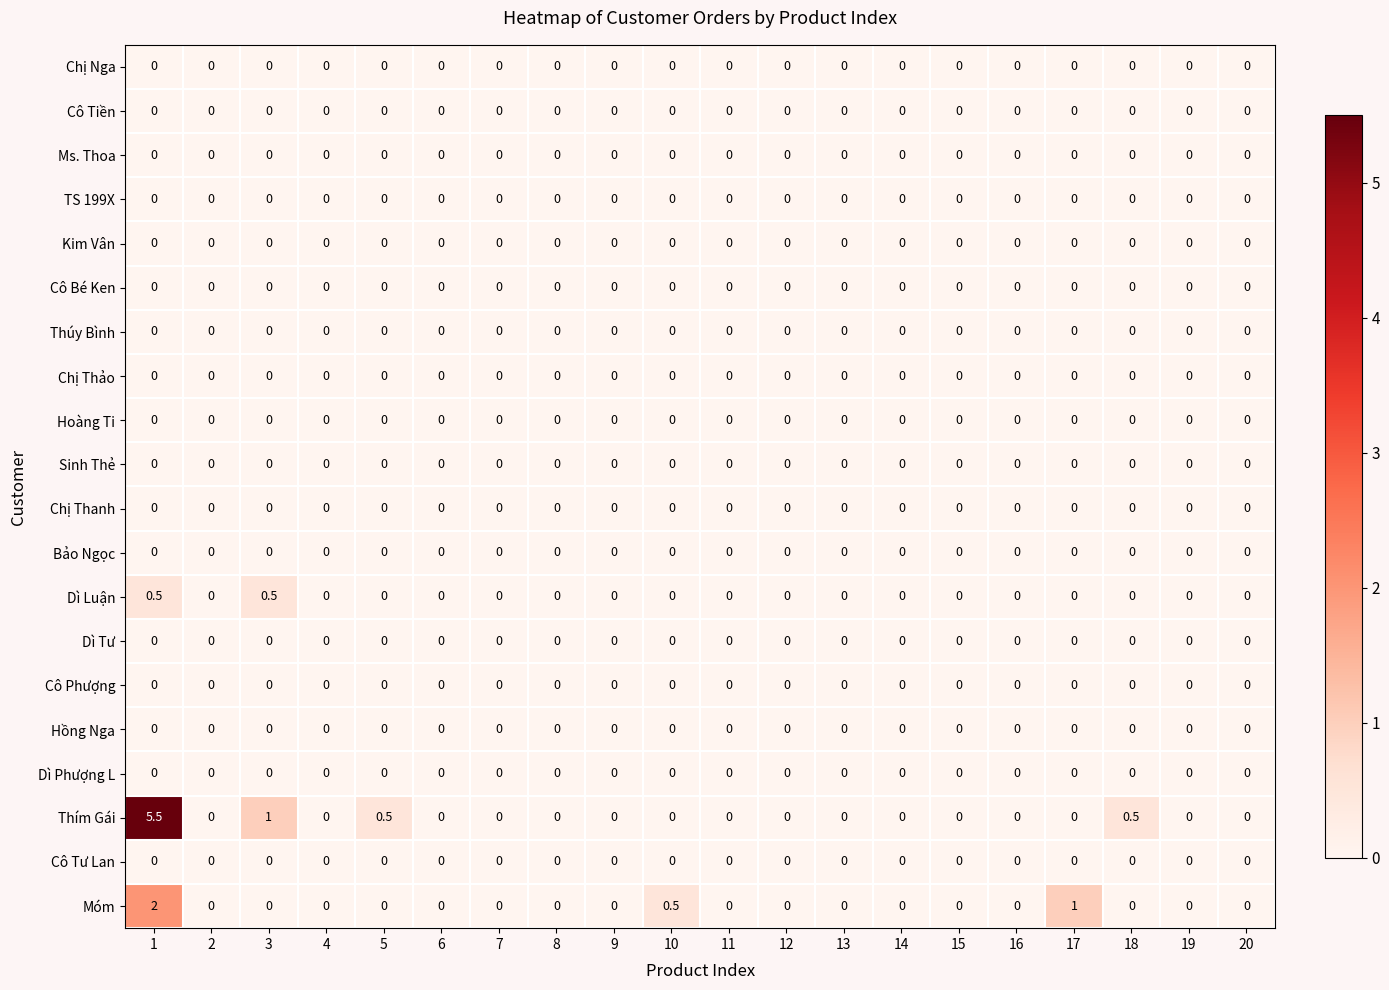

Which series changed the most between 14 and 17?

Móm